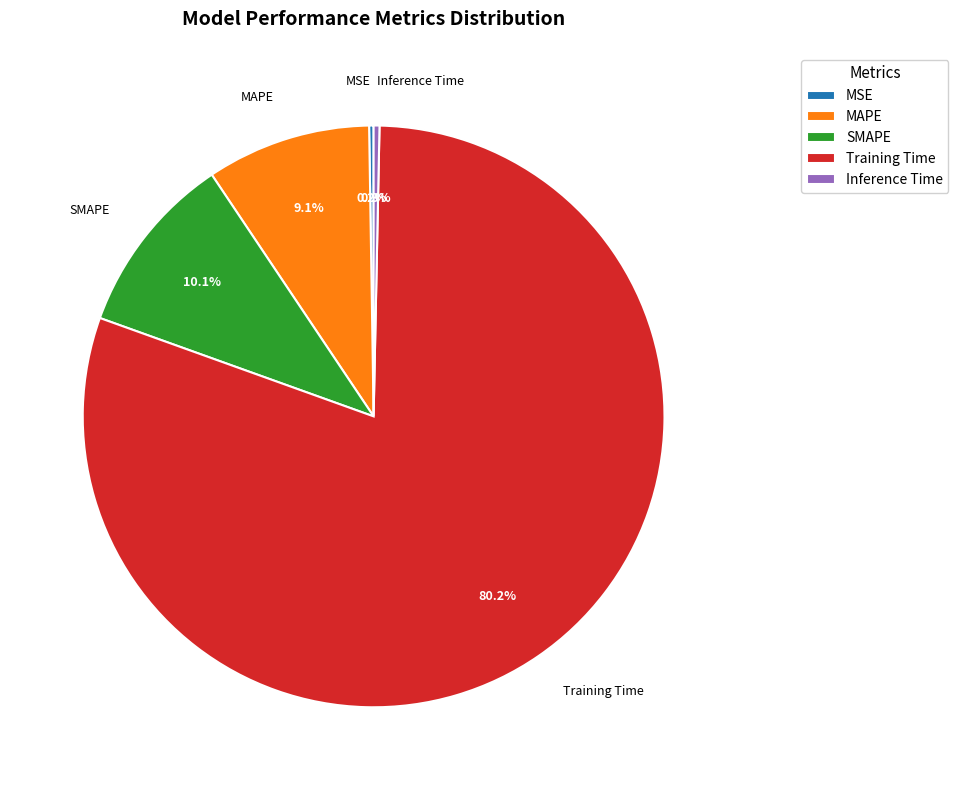

To the nearest percent, what percentage of the pie is MAPE?

9%